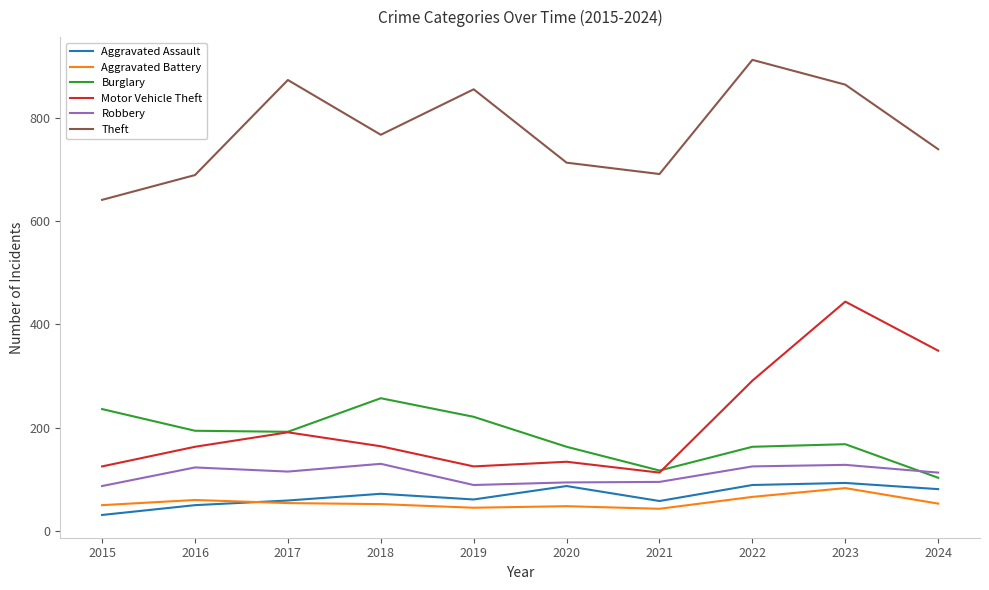

What is the minimum value shown in the chart?

31